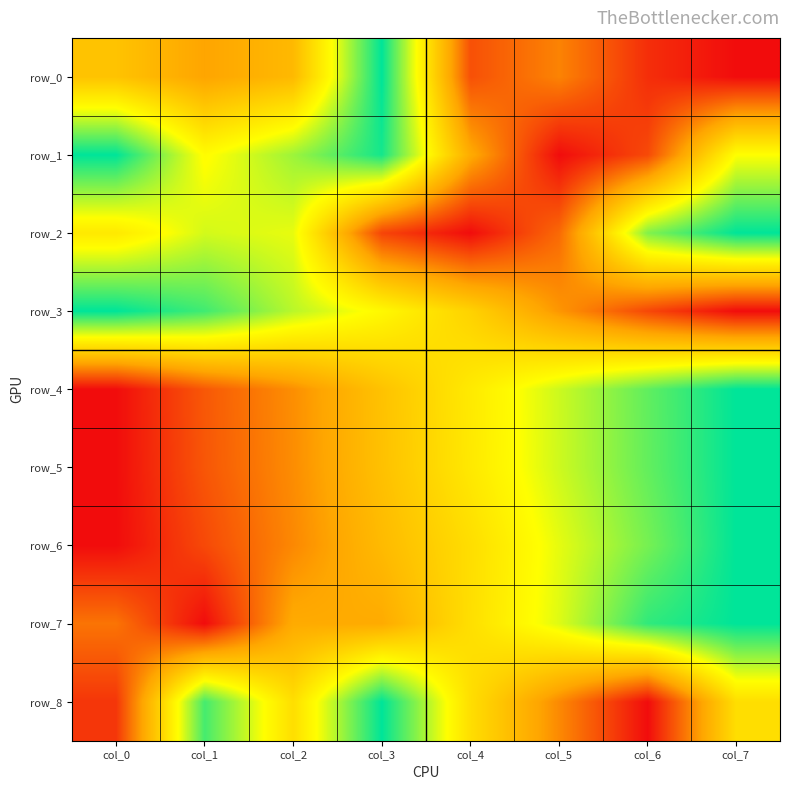

Which series has the largest total across all categories?

row_1